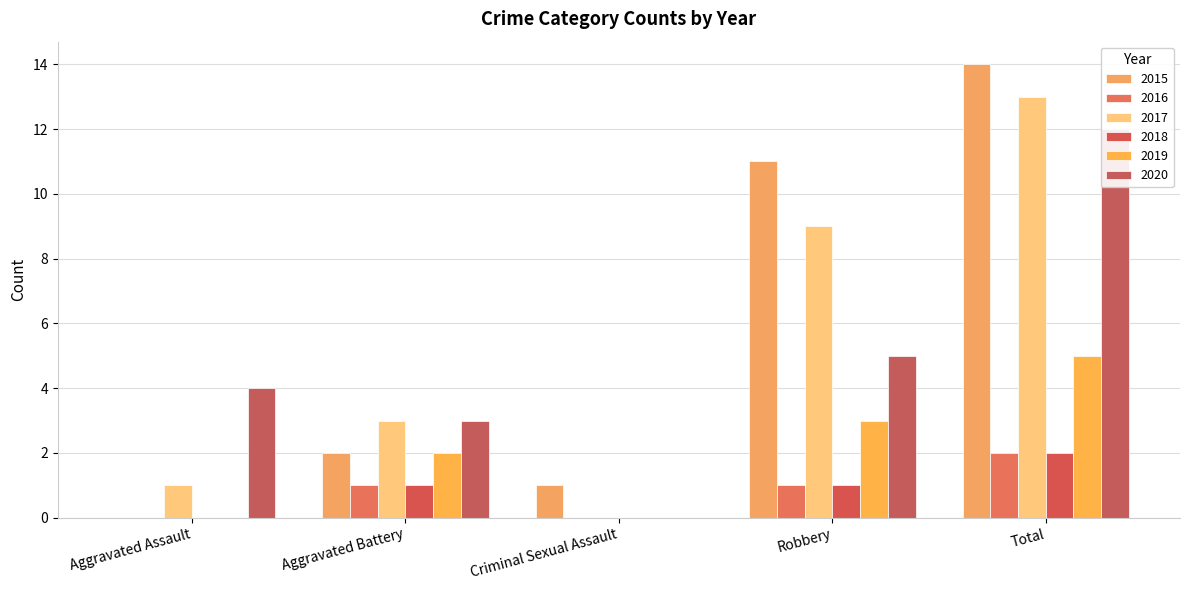

Count the number of categories in the chart.

5